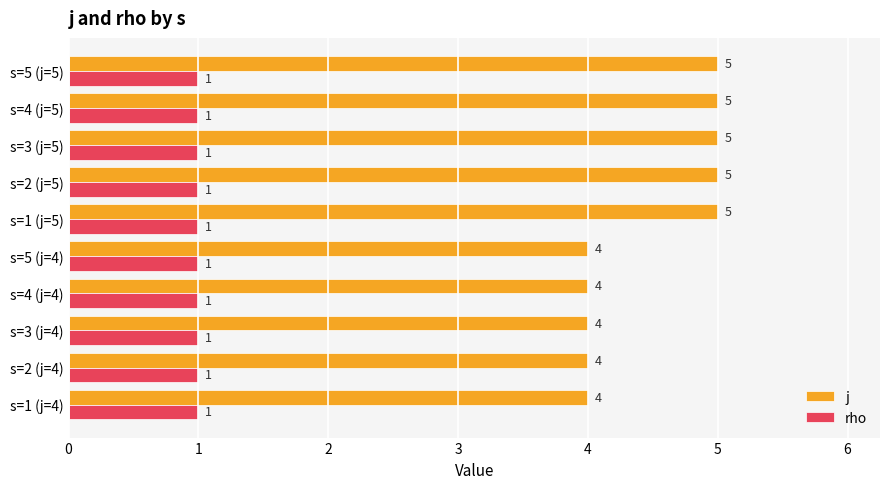

How many categories are shown in the chart?

10